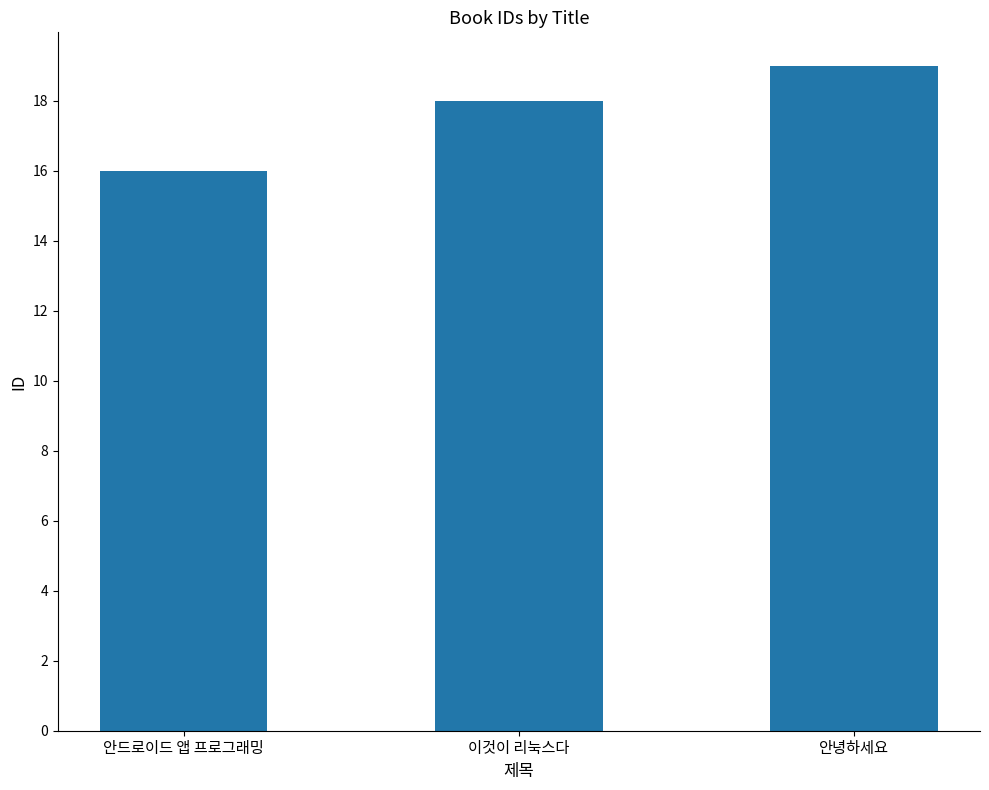

How many values are between 16 and 19?

3